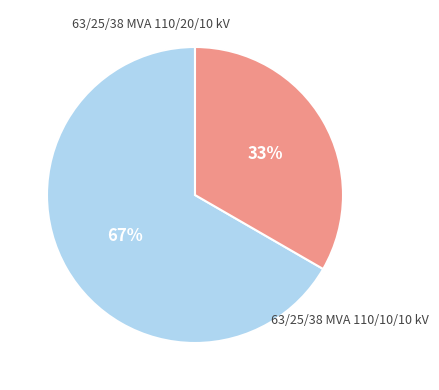

Is there any slice that represents more than half of the pie?

Yes